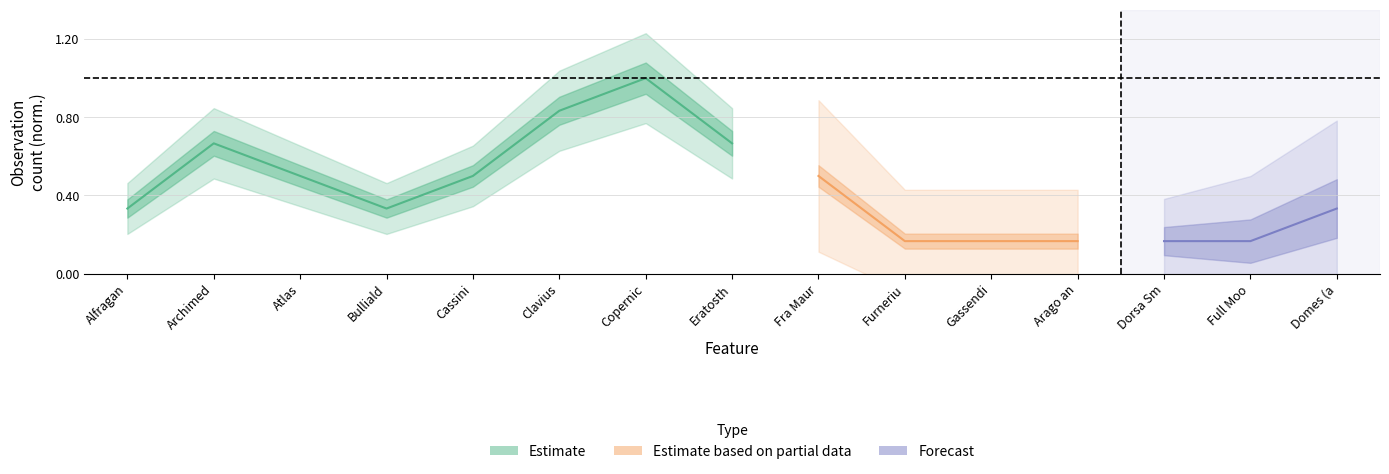

Is this an area chart (filled region under the line)?

No